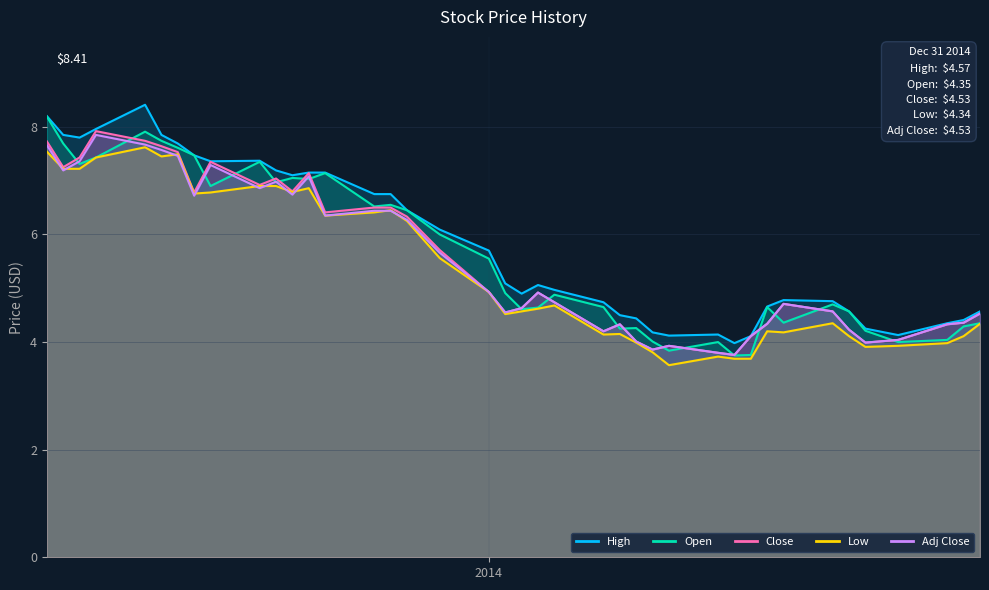

Rank the series by their maximum value, from highest to lowest.

High, Open, Close, Adj Close, Low